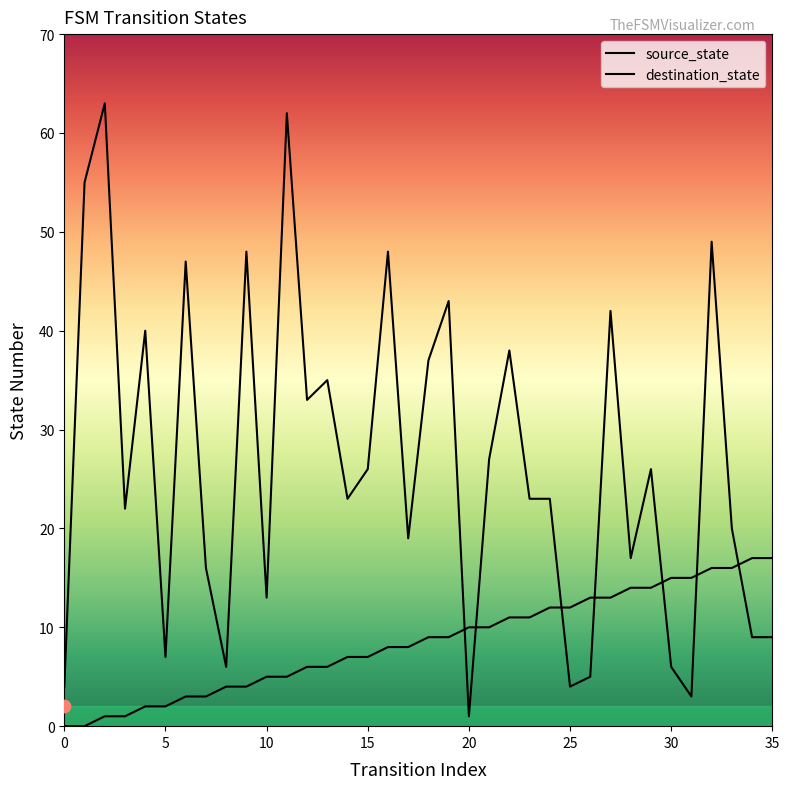

Which series reaches the maximum Y coordinate?

destination_state